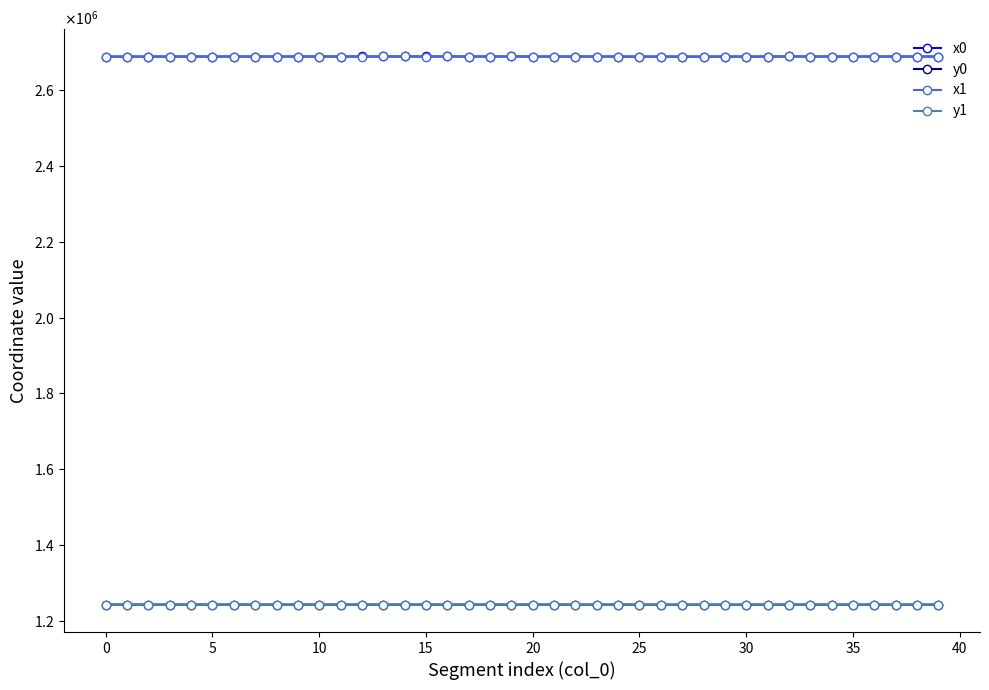

What is the lowest value of the x1 series?

2688471.0